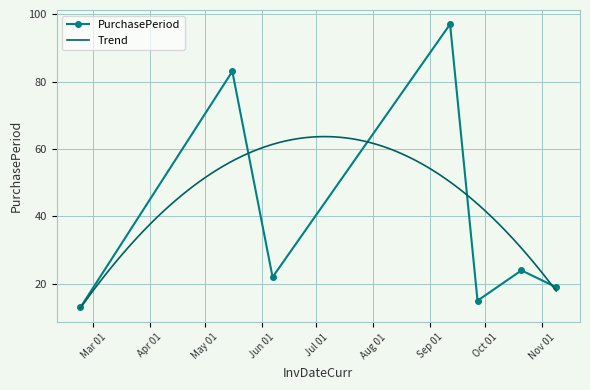

How many values are below 22?

3